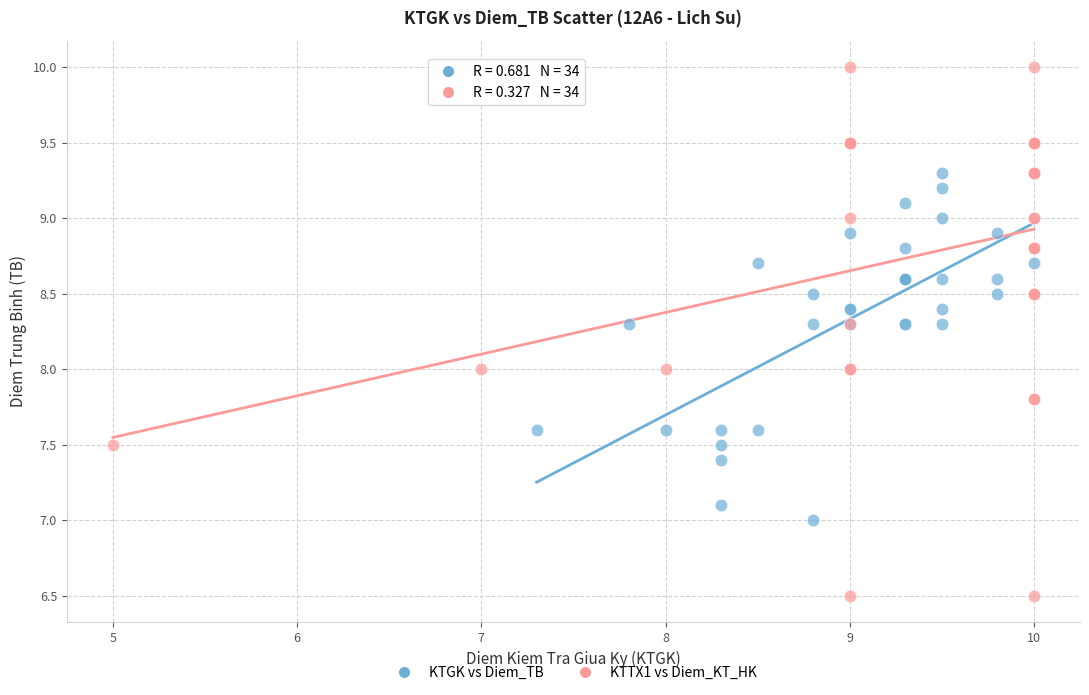

Which series reaches the maximum Y coordinate?

KTTX1 vs Diem_KT_HK